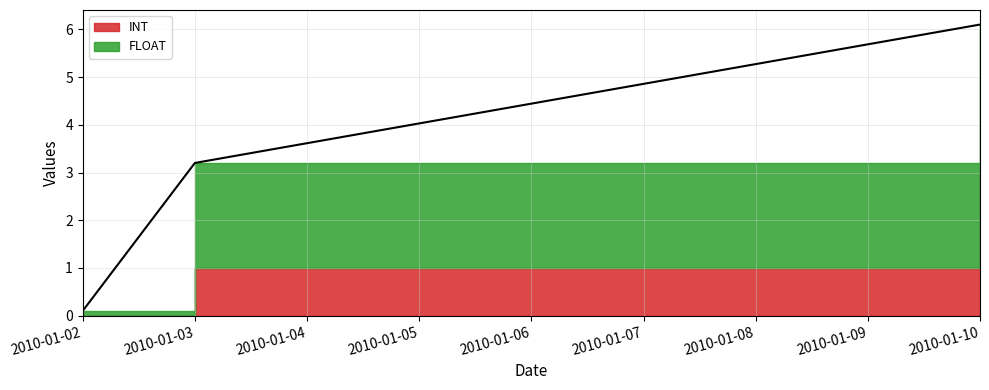

Is it true that INT equals 1.0 at 2010-01-03?

True